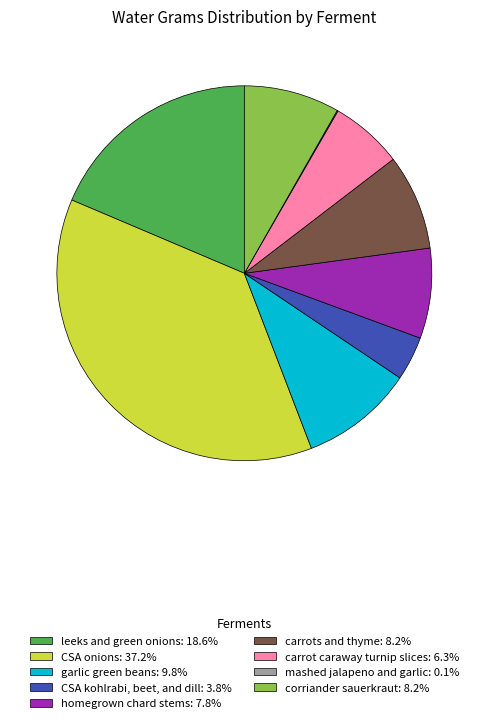

Approximately how many times larger is the value at CSA kohlrabi, beet, and dill: 3.8% compared to carrots and thyme: 8.2%?

0.5